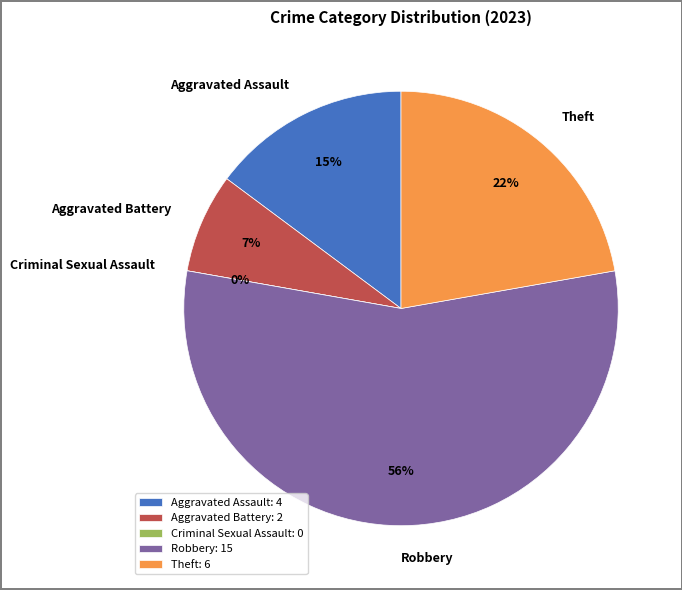

Is the sum of Aggravated Assault and Theft greater than half?

No